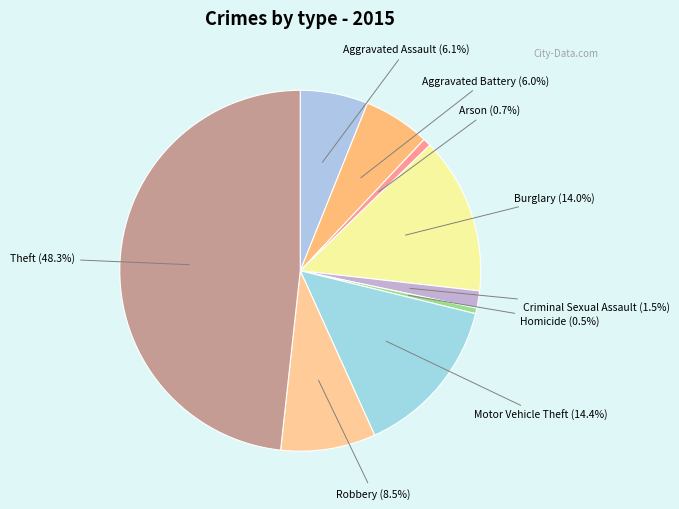

How many slices are in this pie chart?

9